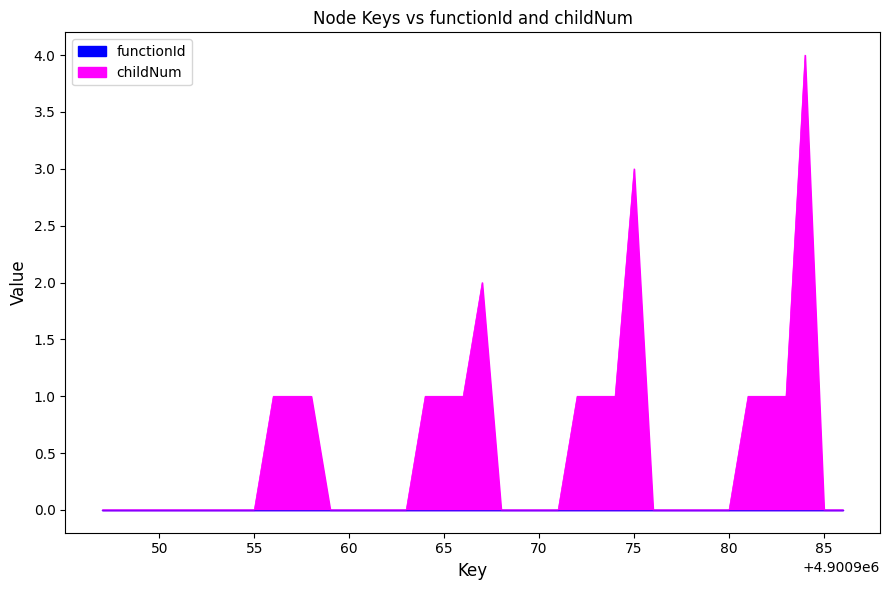

Count the number of categories in the chart.

40